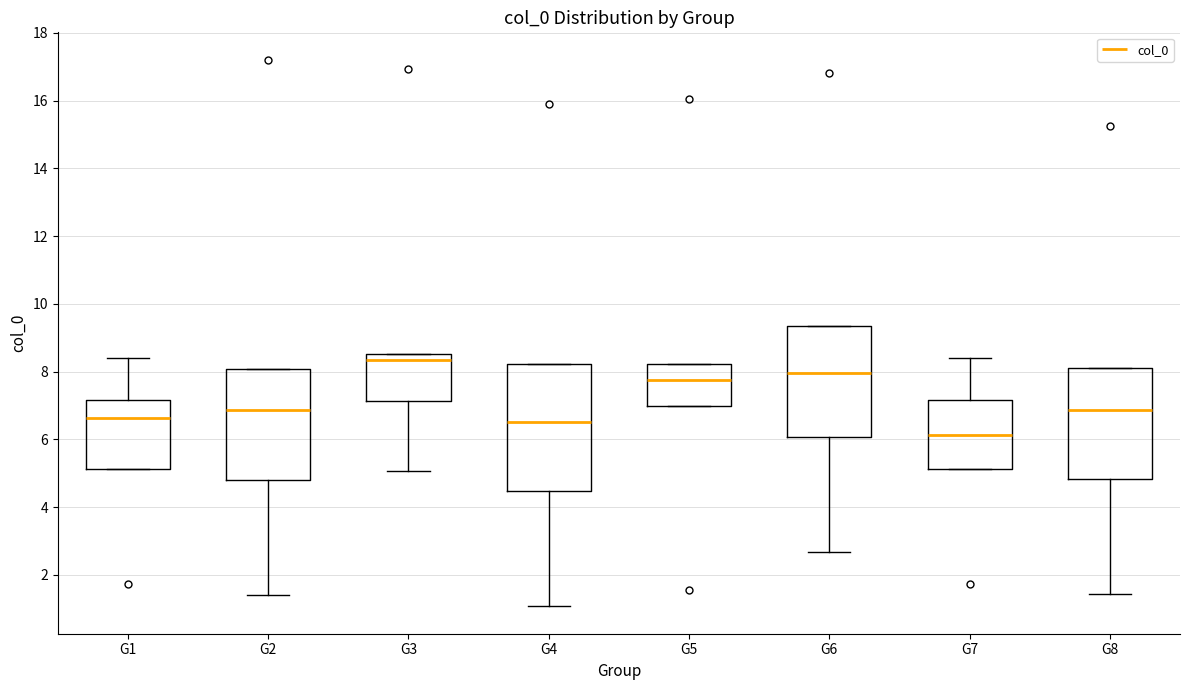

Which box's median line is the lowest?

G7